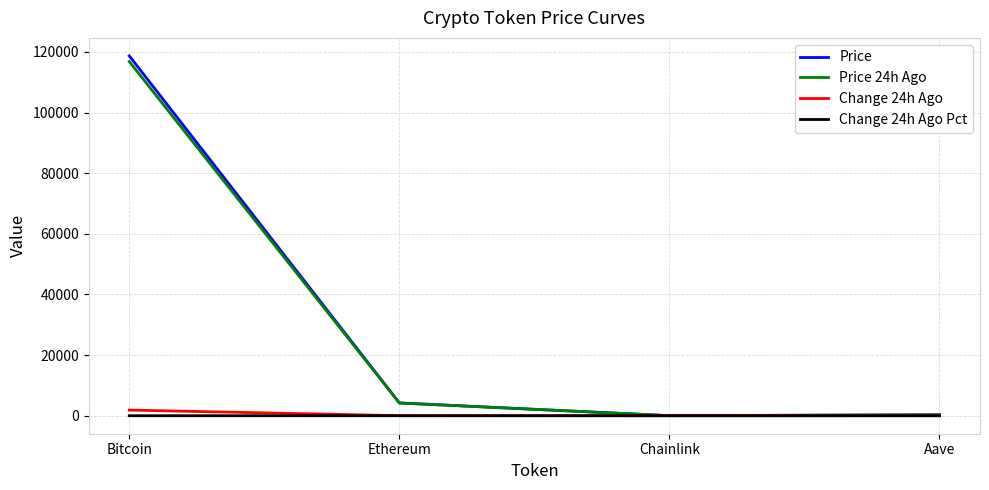

How many distinct data groups are displayed?

4